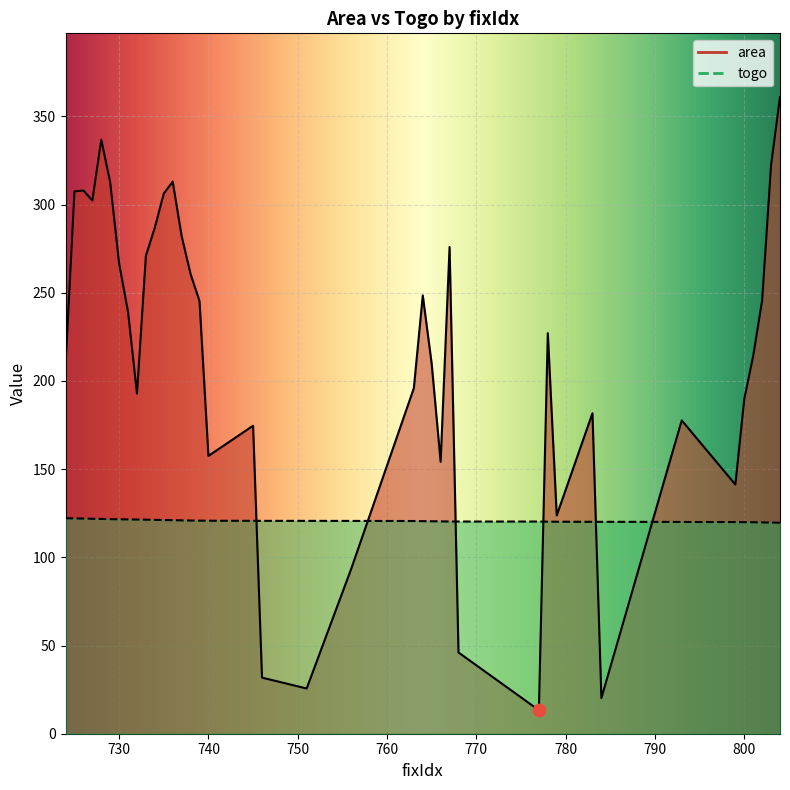

Which series has the widest spread of Y values?

area